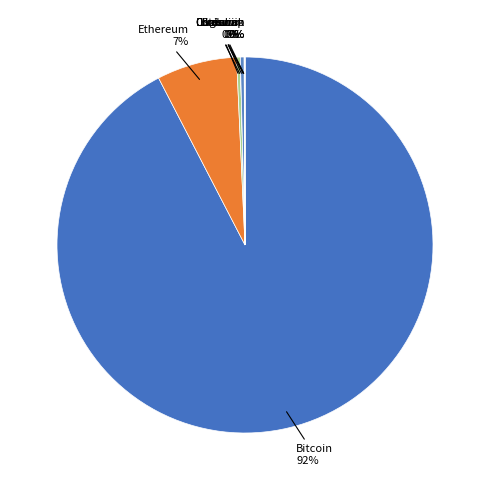

What is the majority slice?

btc